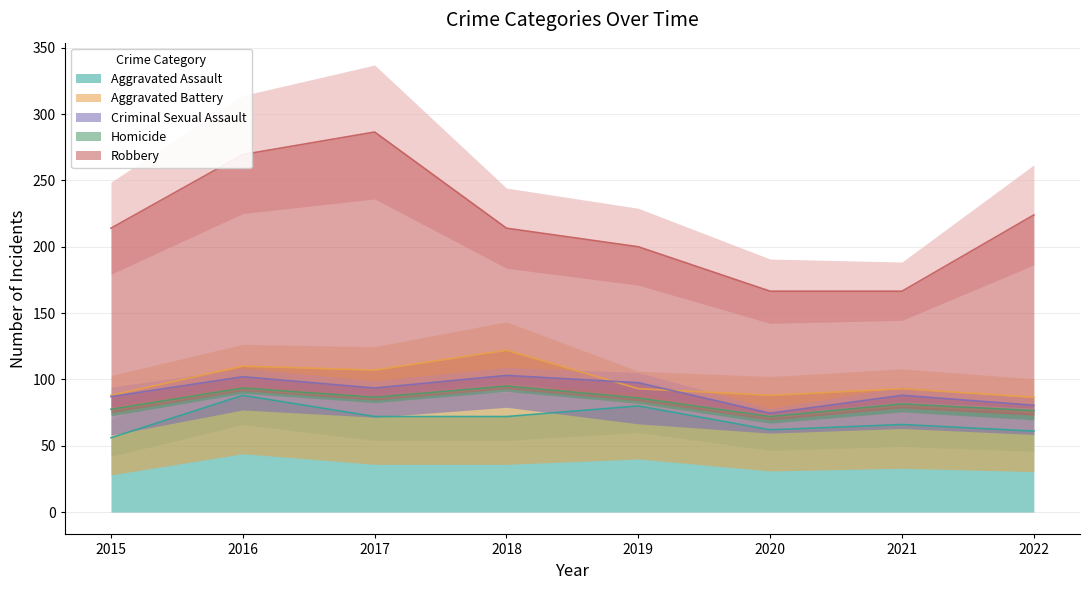

At which label does Aggravated Assault reach its peak?

2016